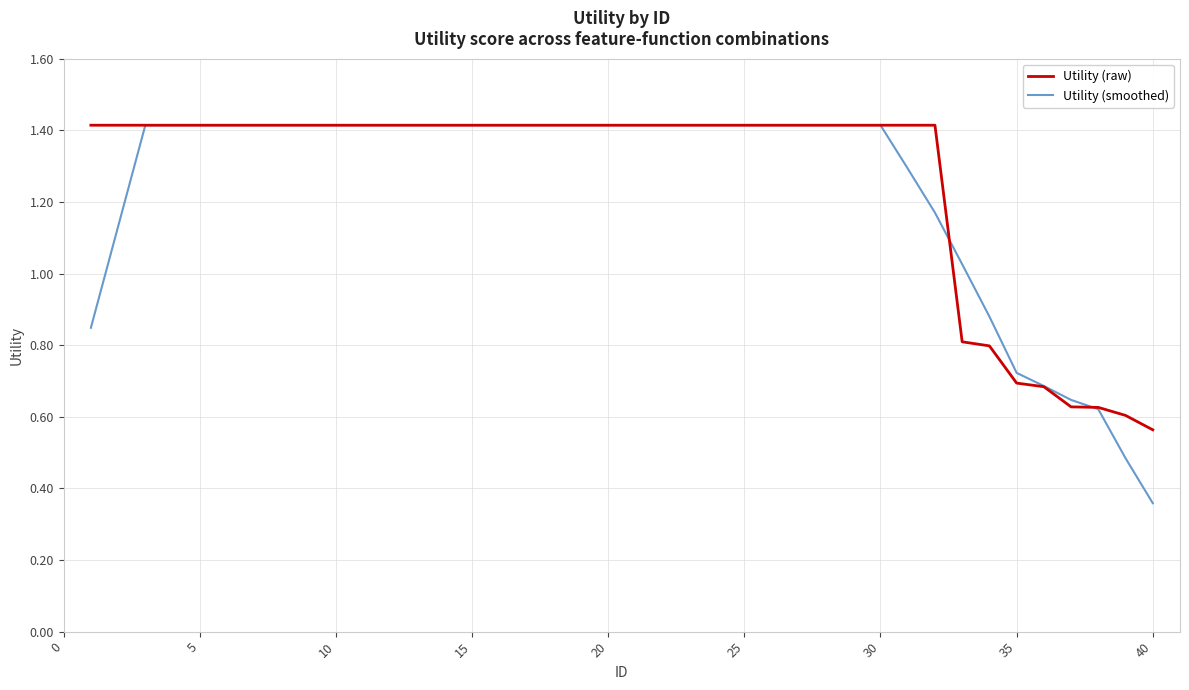

How many series are shown in this chart?

2